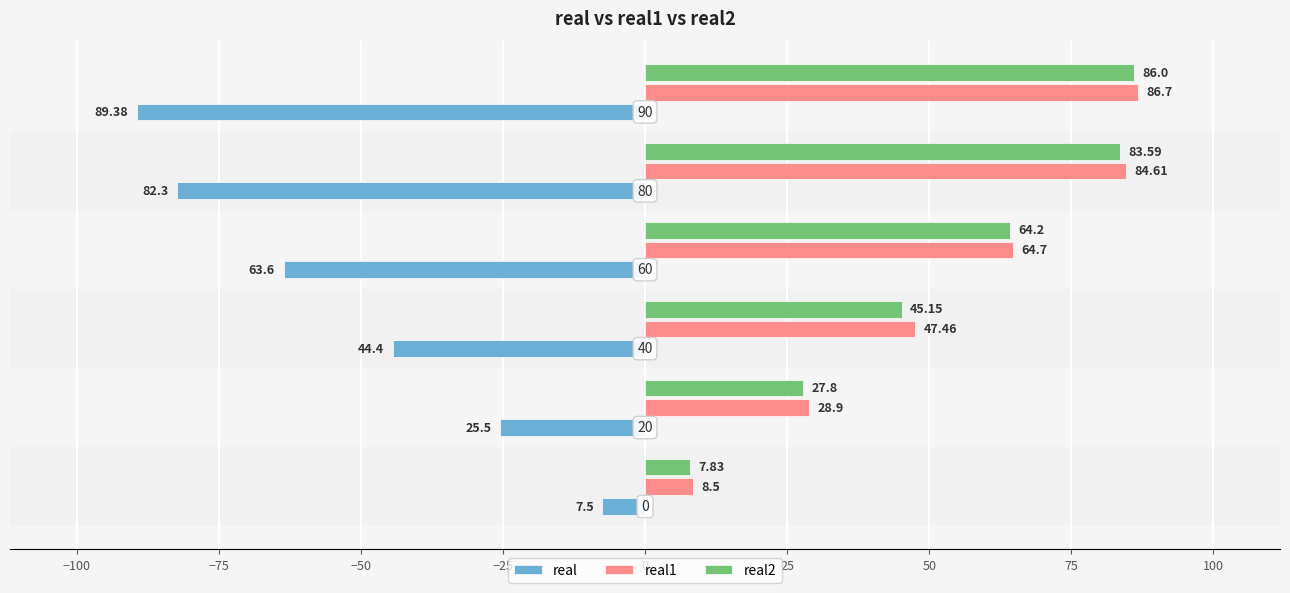

What is the sum of all real values?

-312.7